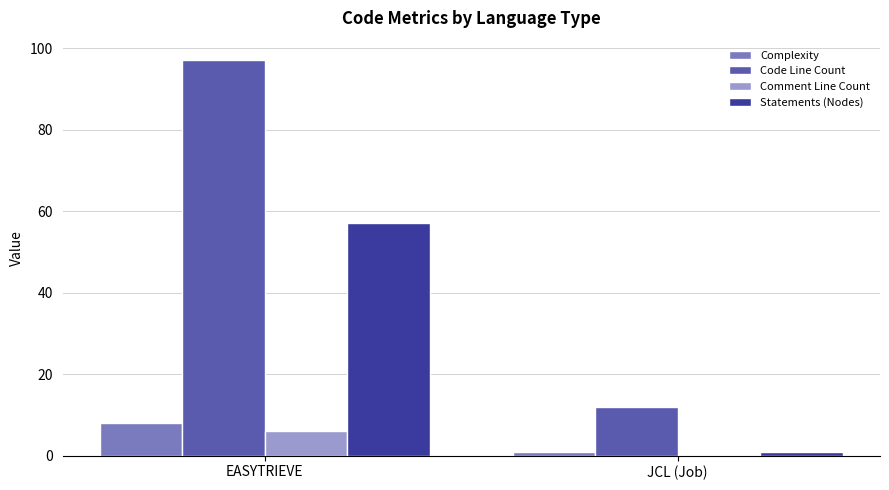

Which series has the largest range (max minus min)?

Code Line Count